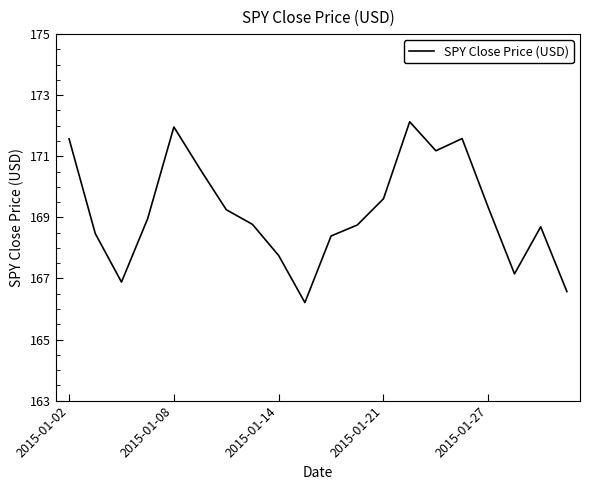

What is the difference between the maximum and minimum values?

5.9